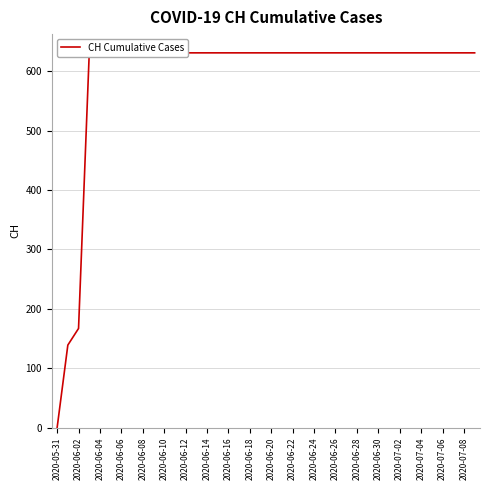

At which category does the chart reach its minimum across all series?

2020-05-31